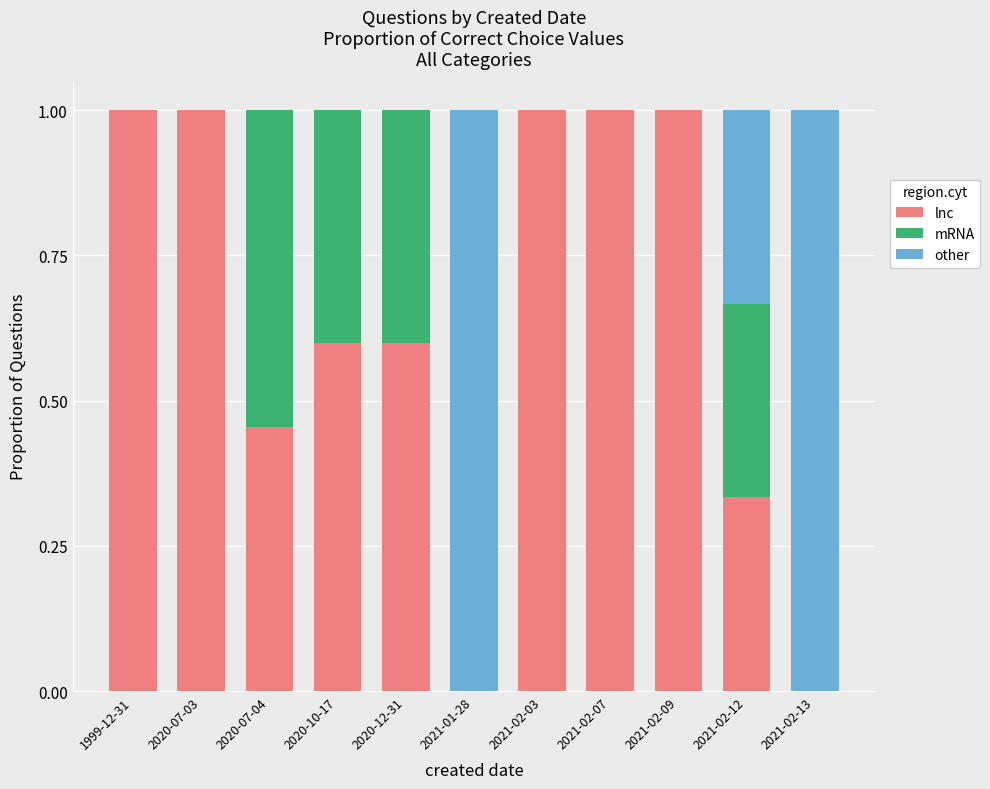

Is it true that lnc equals 1.6 at 2021-02-07?

False